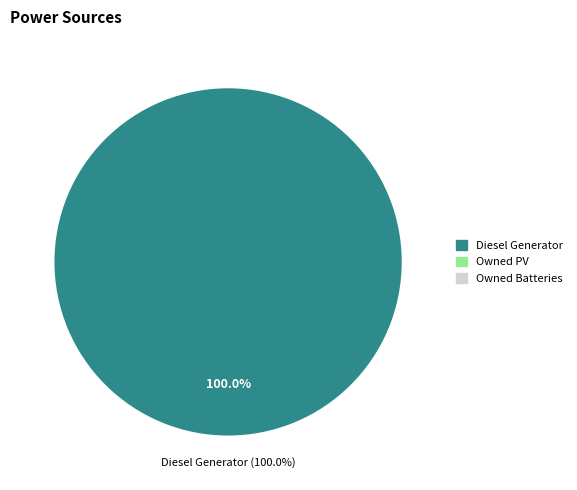

To the nearest percent, what is the difference between the largest and smallest slice percentages?

100%